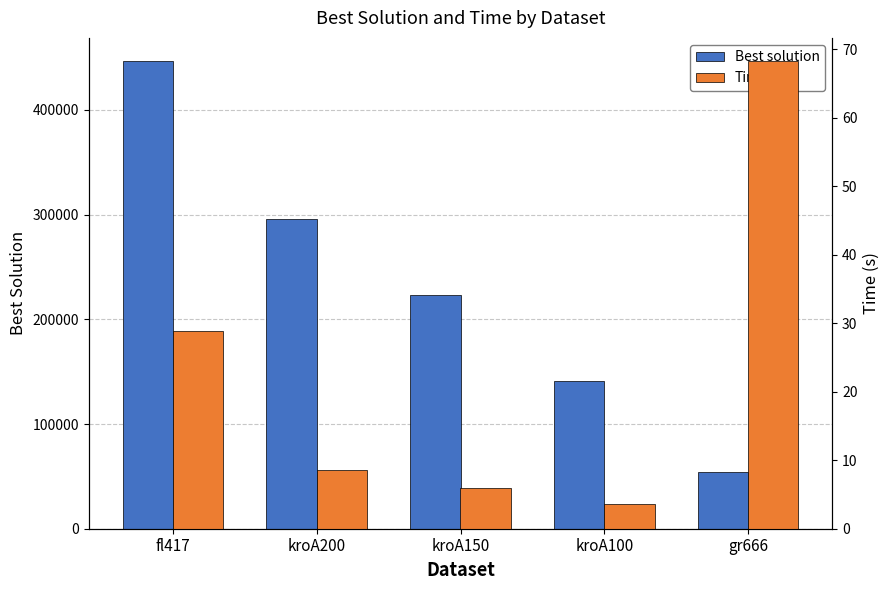

What is the total value across all series at kroA150?

222785.4